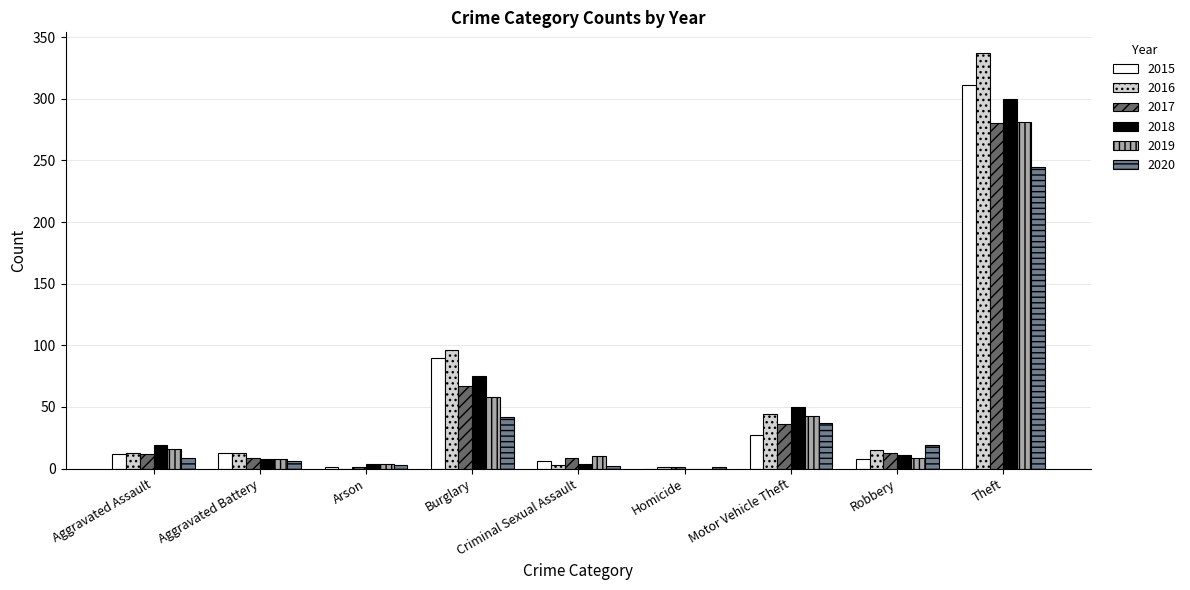

What is the average value of the 2020 series?

40